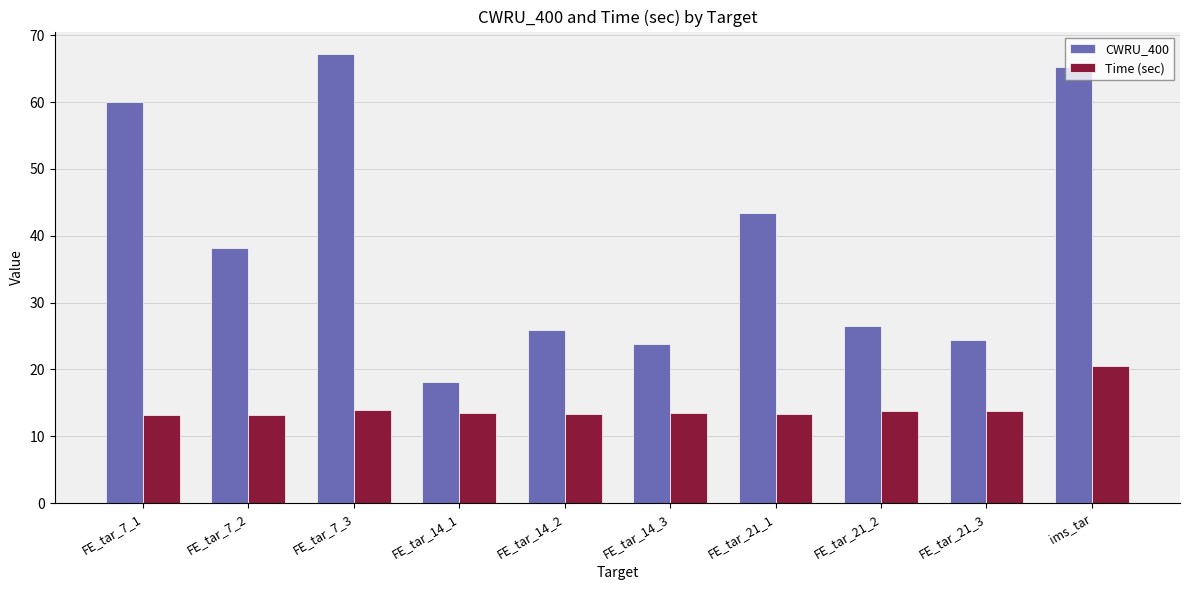

At which category is the sum across all series the highest?

ims_tar